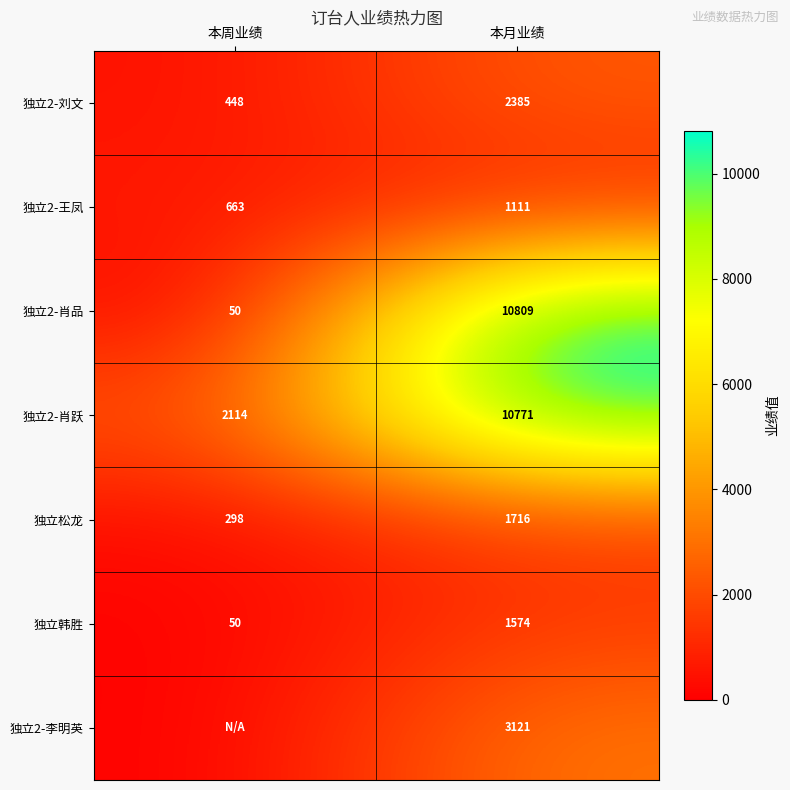

The 独立2-肖跃 series shows 2114 at 本周业绩. True or false?

True